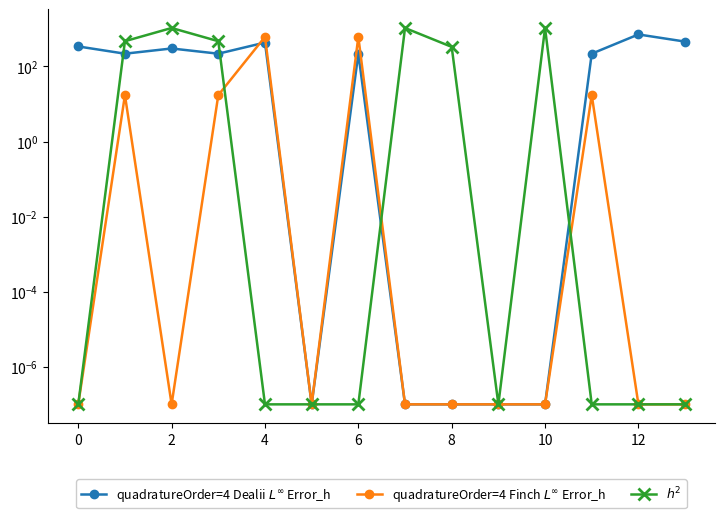

True or false: quadratureOrder=4 Dealii $L^\infty$ Error_h has a value of 164.7 at 2.

False